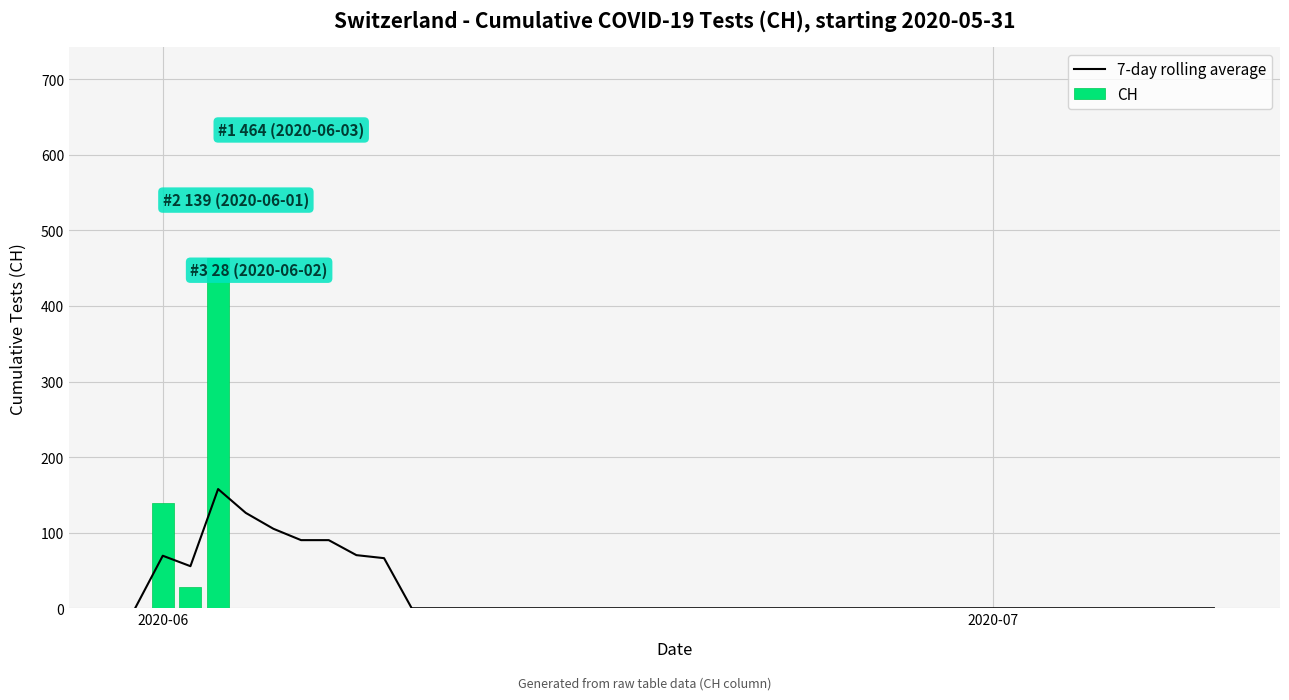

What is the sum of all 7-day rolling average values?

831.1